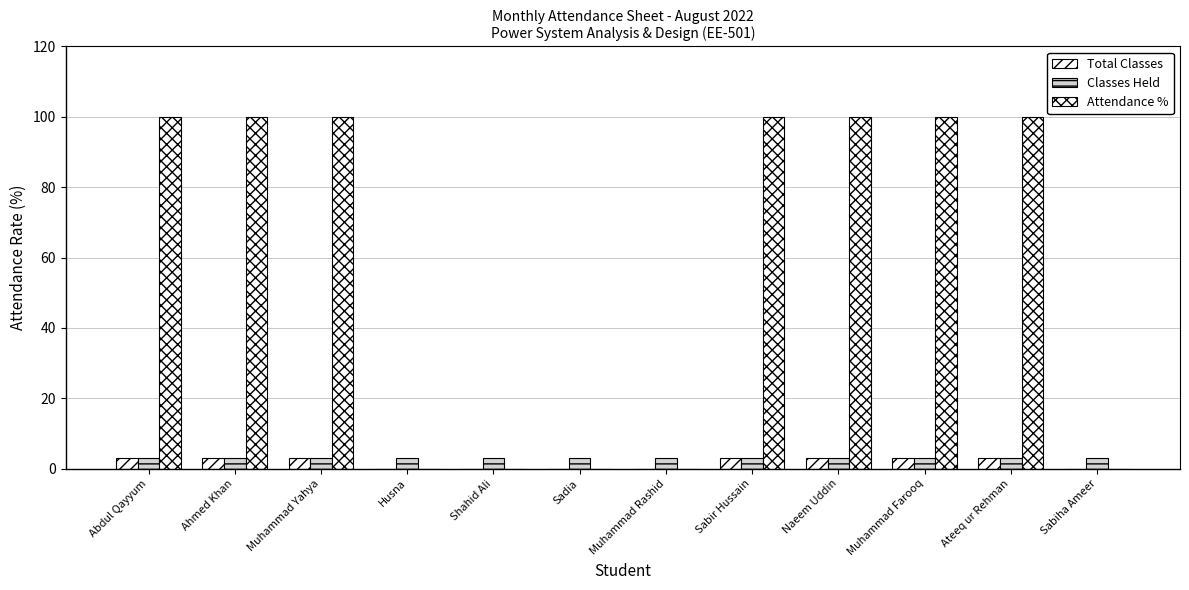

What value does the Classes Held series have at Sadia?

3